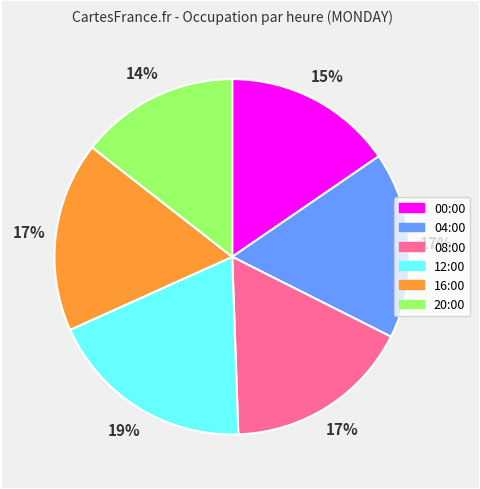

Count the number of slices in the pie.

6